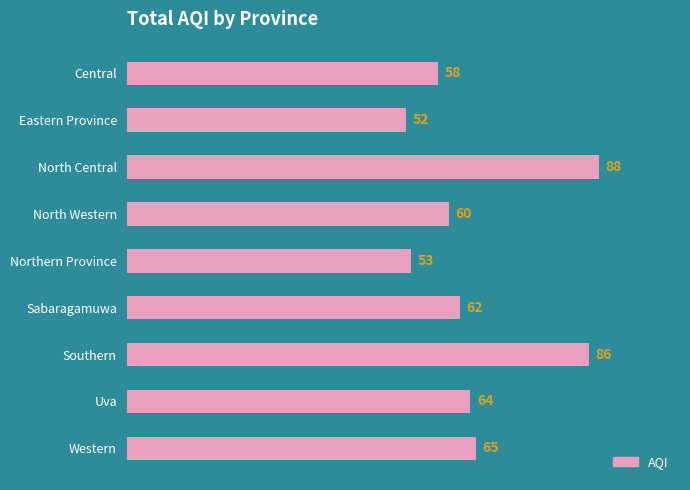

How many series are shown in this chart?

1